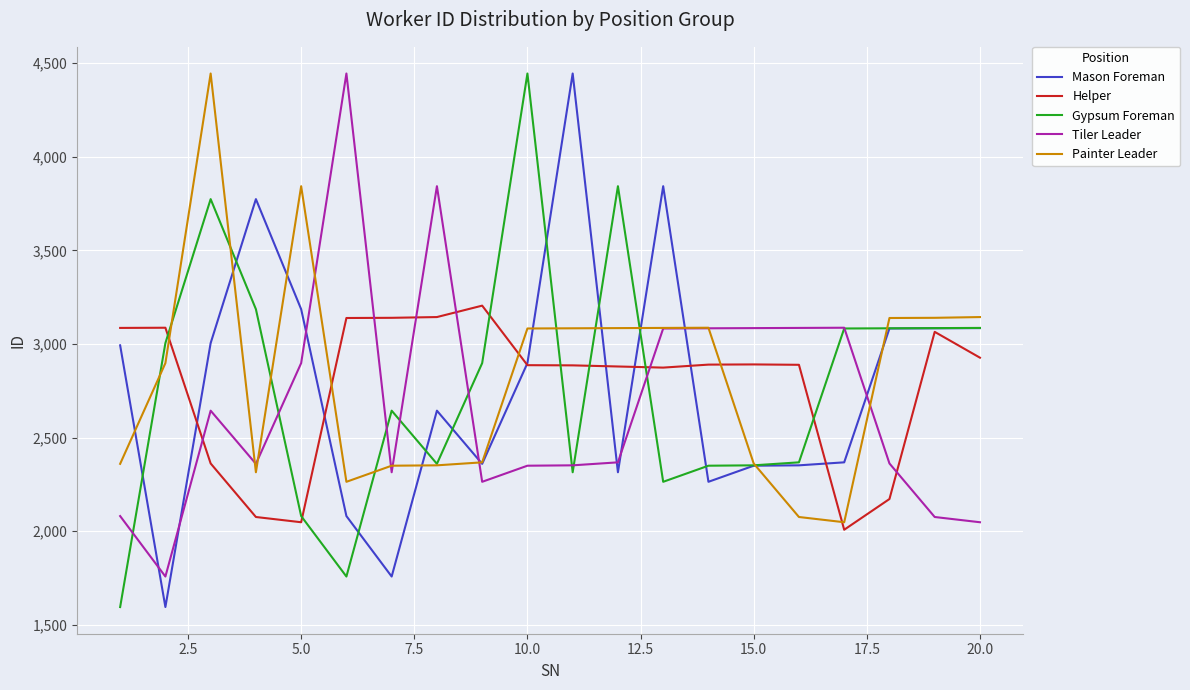

What is the greatest value displayed?

4445